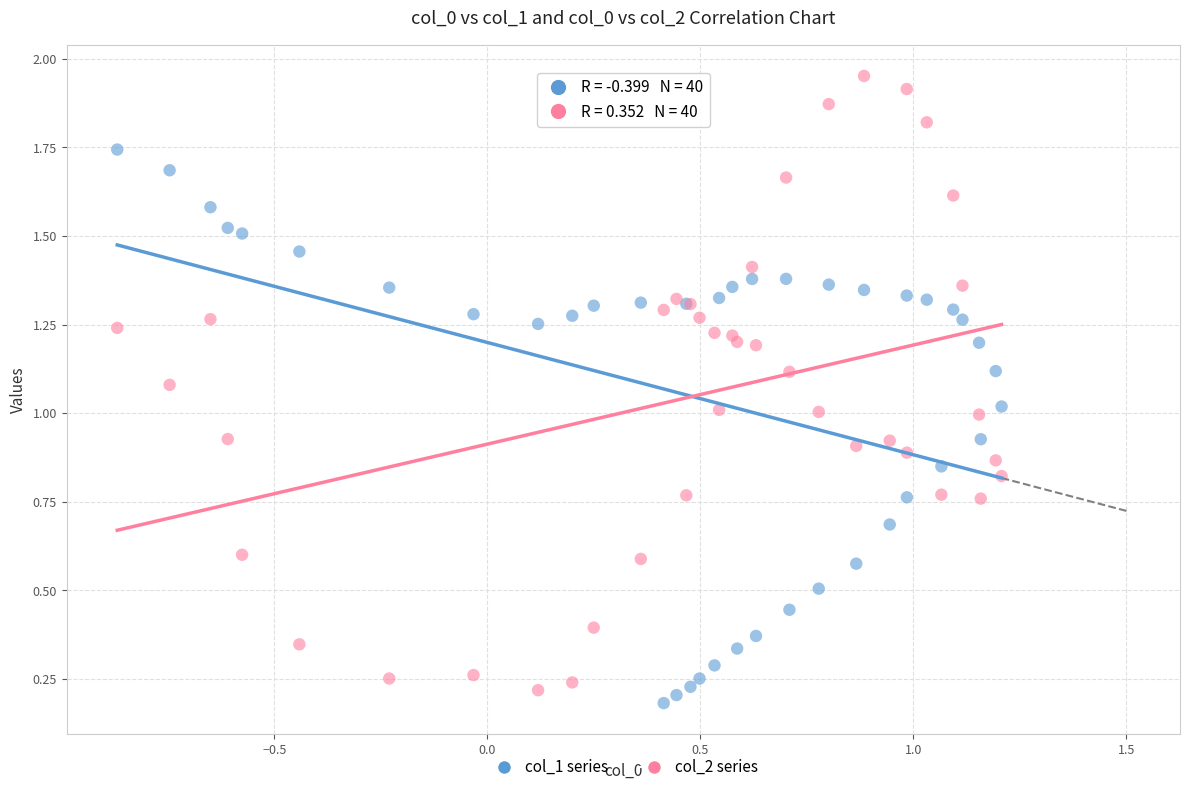

What are all the series names shown in the legend?

col_1 series, col_2 series